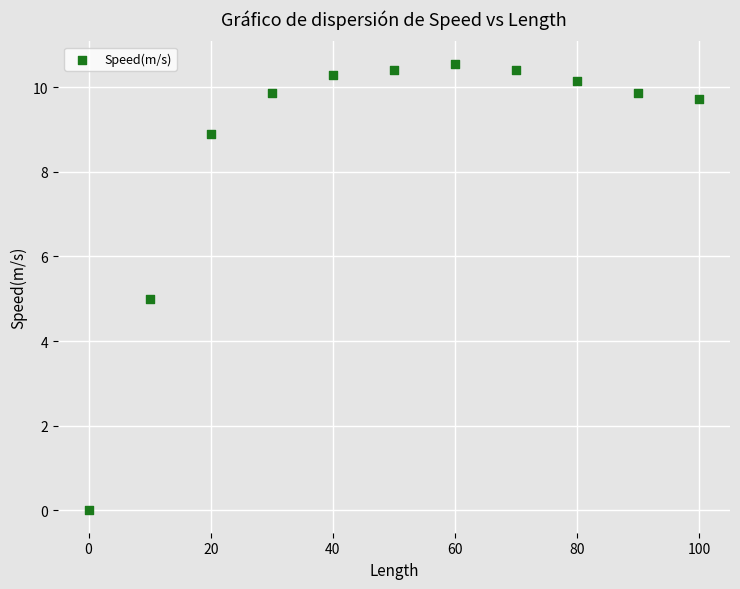

What is the average Y value?

8.6